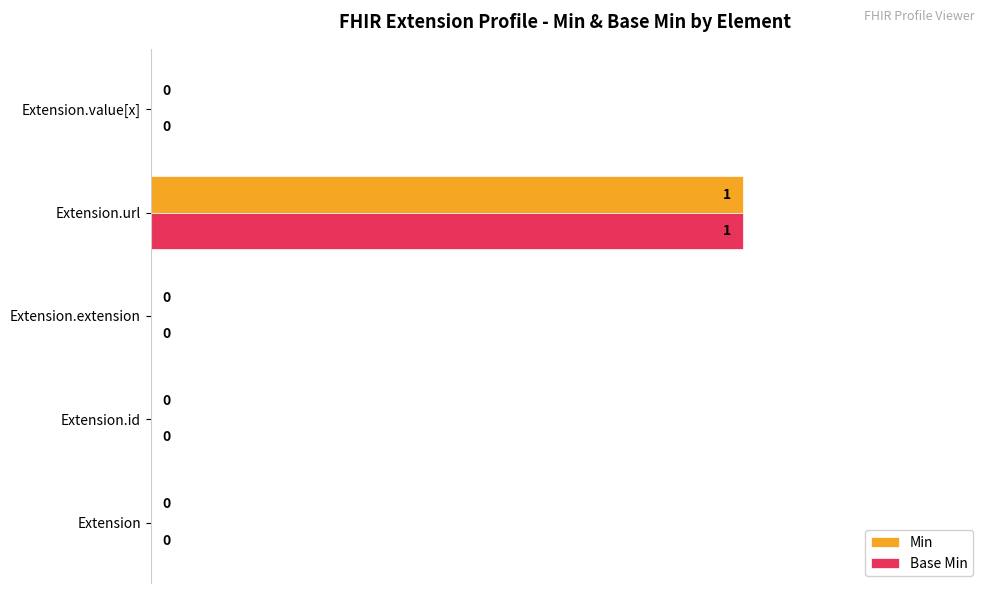

The value of Min at Extension.url is 2. True or false?

False